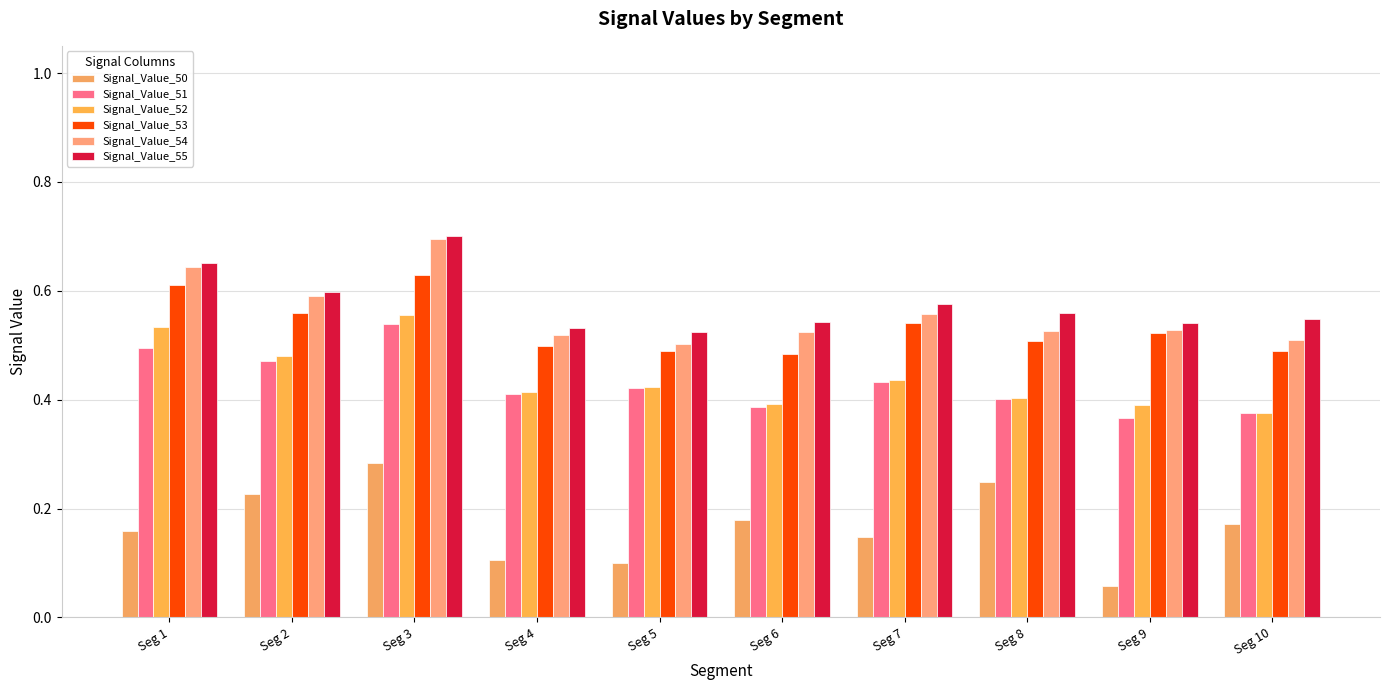

What is the lowest value of the Signal_Value_55 series?

0.5